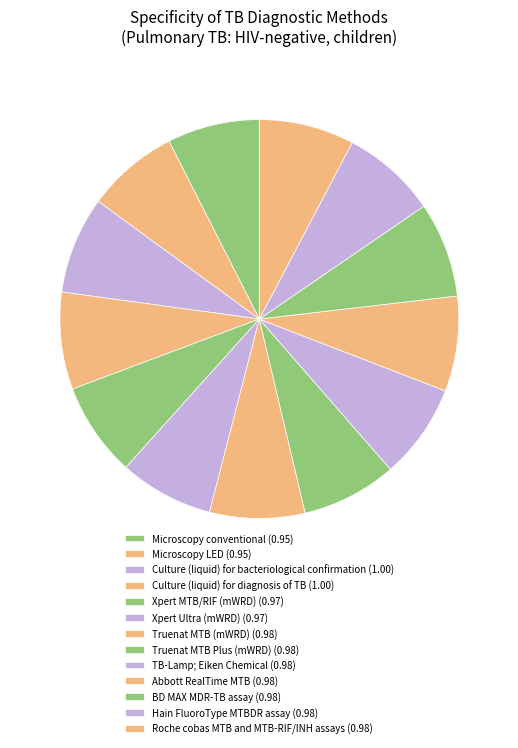

True or false: TB-Lamp; Eiken Chemical accounts for 8% of the total.

True